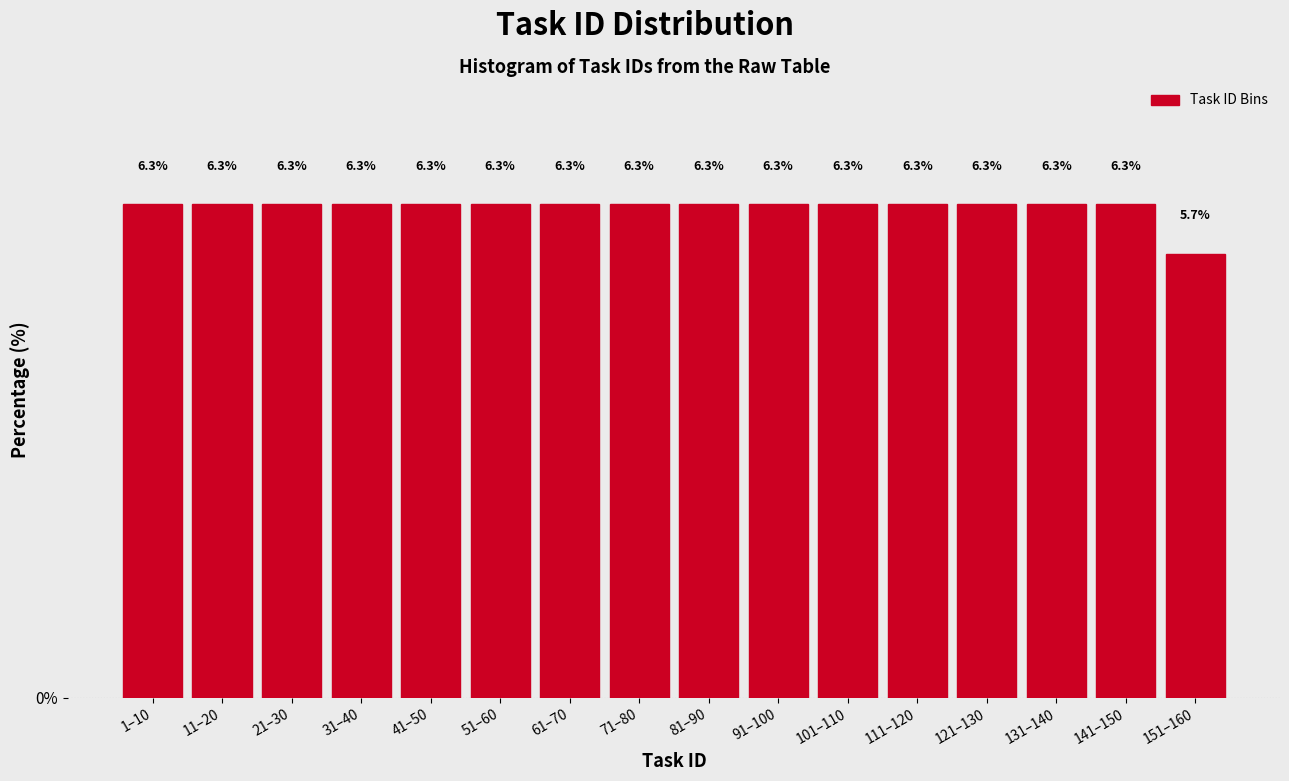

Reading left to right, transcribe all the data shown in this chart.

6.3	6.3	6.3	6.3	6.3	6.3	6.3	6.3	6.3	6.3	6.3	6.3	6.3	6.3	6.3	5.7